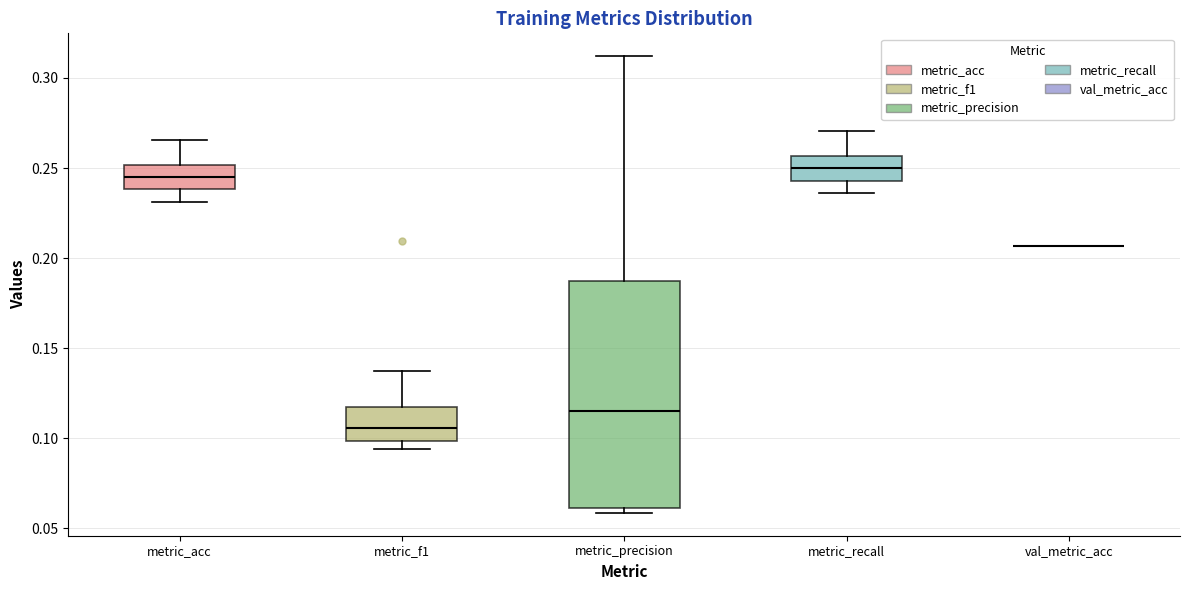

Where is the lower edge of the box for metric_recall on the y-axis? The values are not printed on the chart, so give them approximately, as read against the axis.

0.245